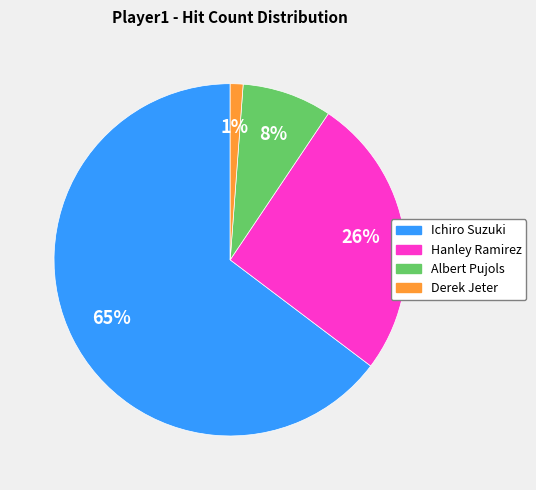

True or false: Ichiro Suzuki accounts for 55% of the total.

False